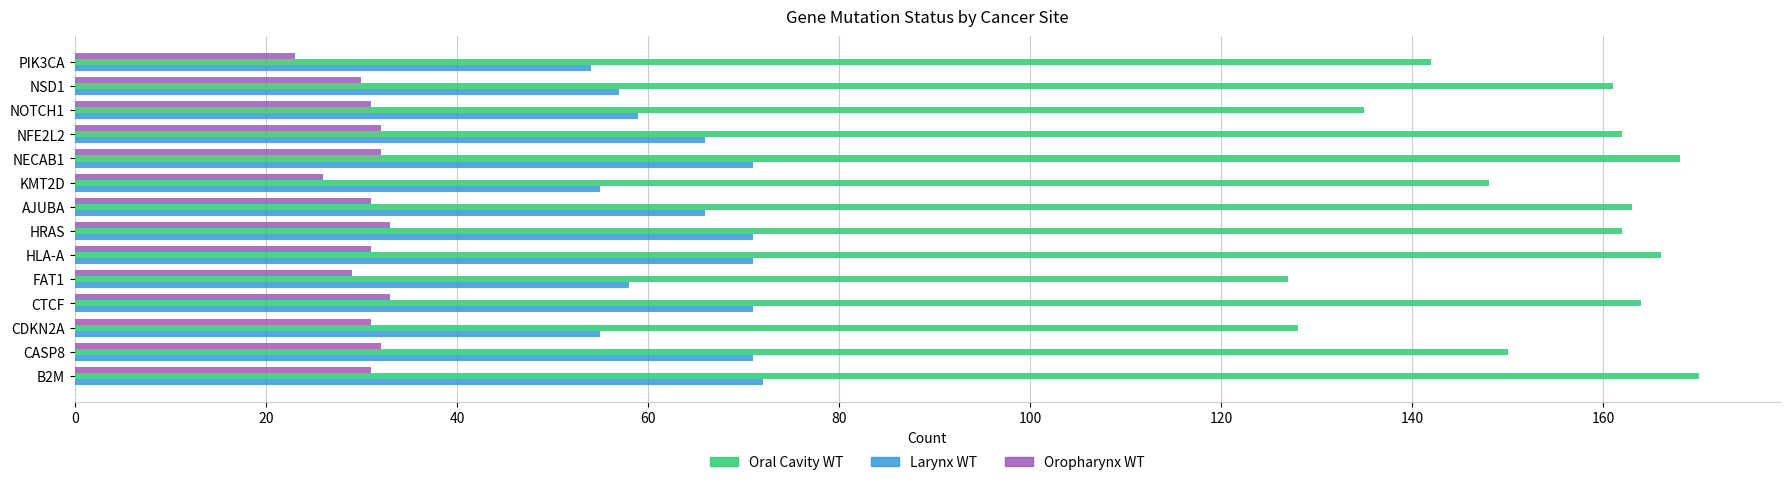

Which series has the widest spread of values?

Oral Cavity WT